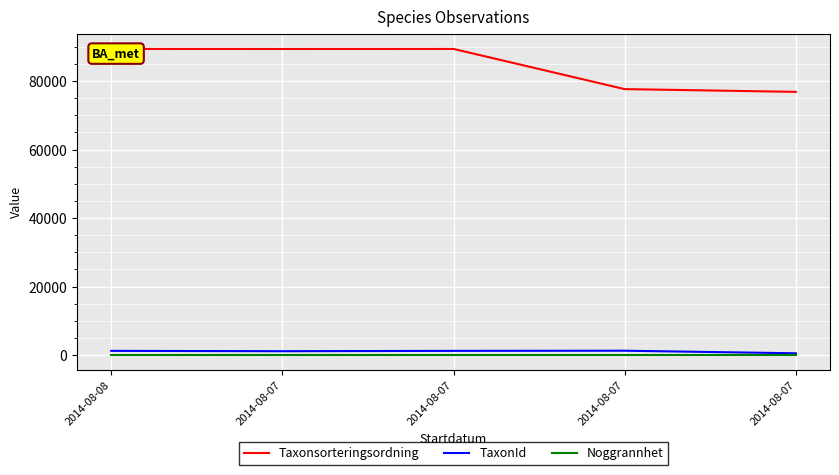

How many distinct data groups are displayed?

3